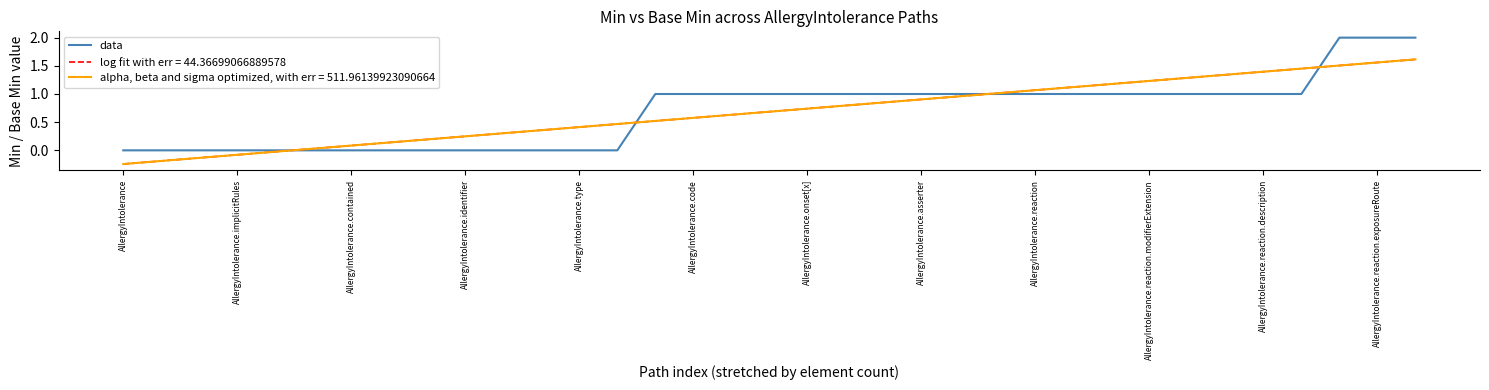

True or false: data has a value of 0 at AllergyIntolerance.implicitRules.

True